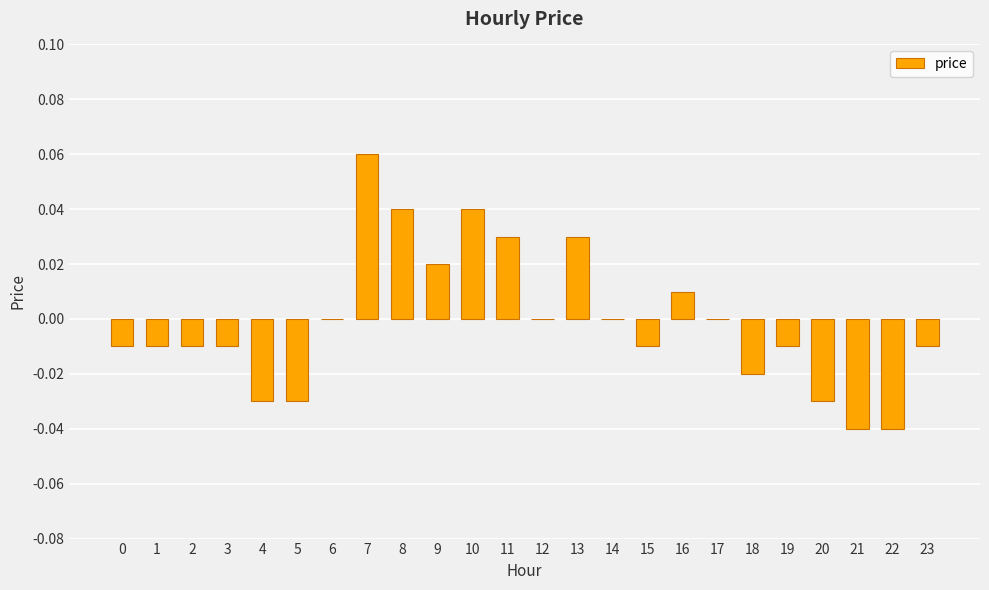

Are the bars horizontal?

No